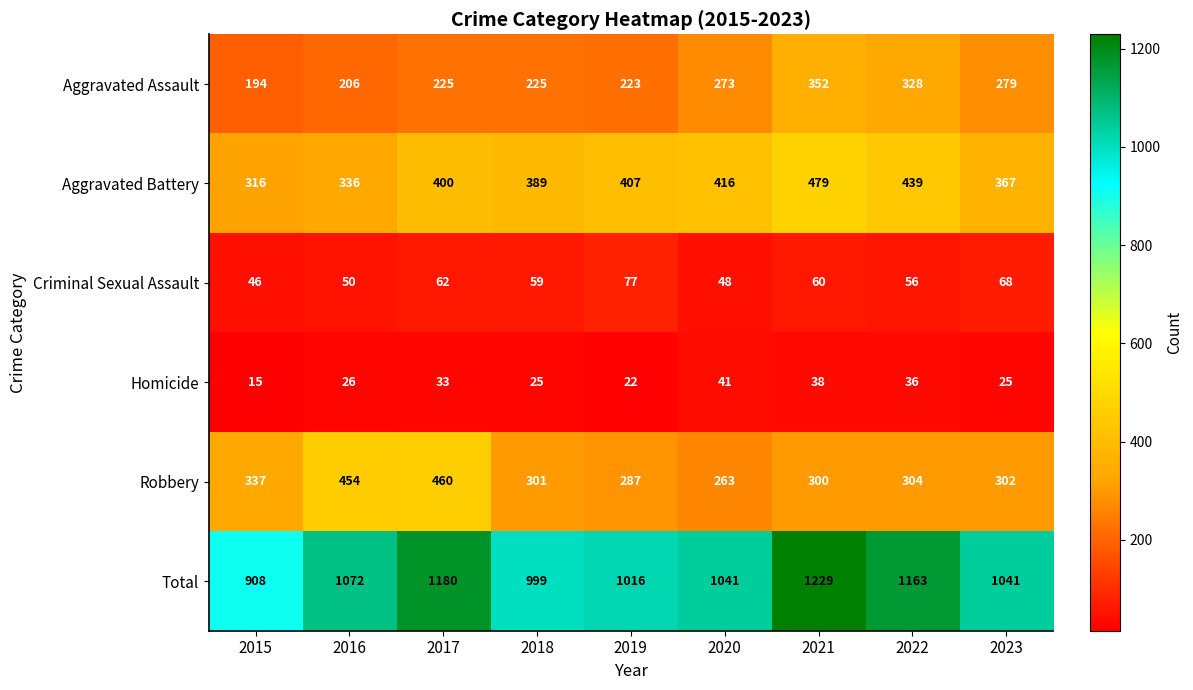

Is it true that Total equals 1016 at 2019?

True